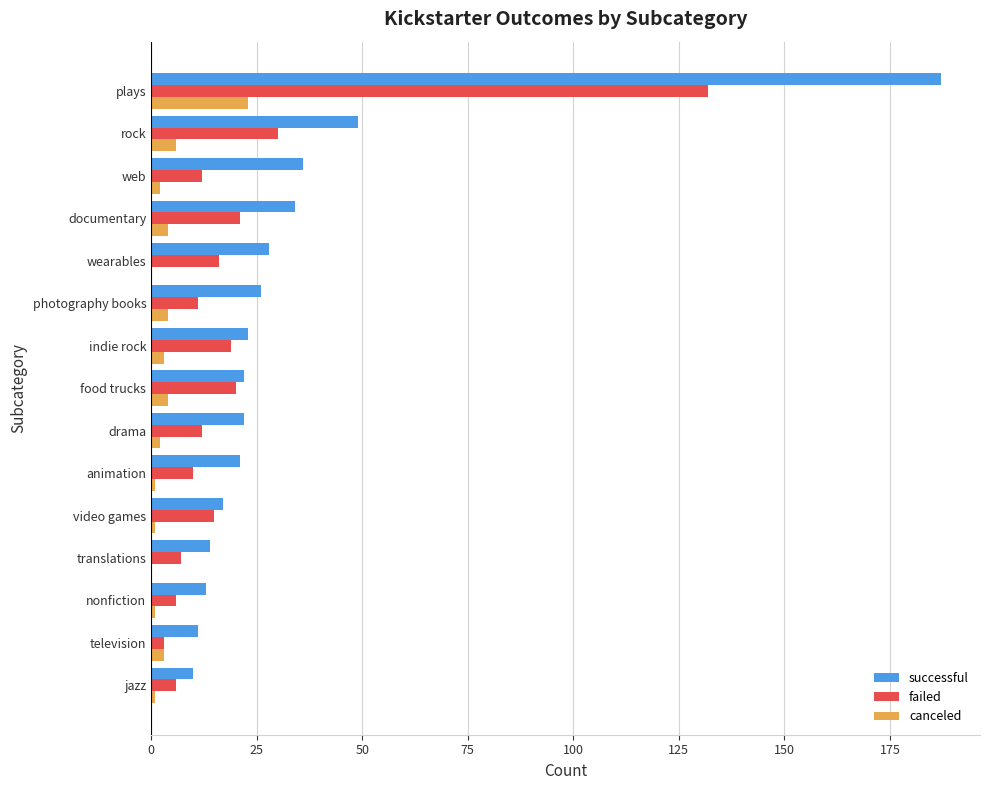

At which label does failed reach its peak?

plays